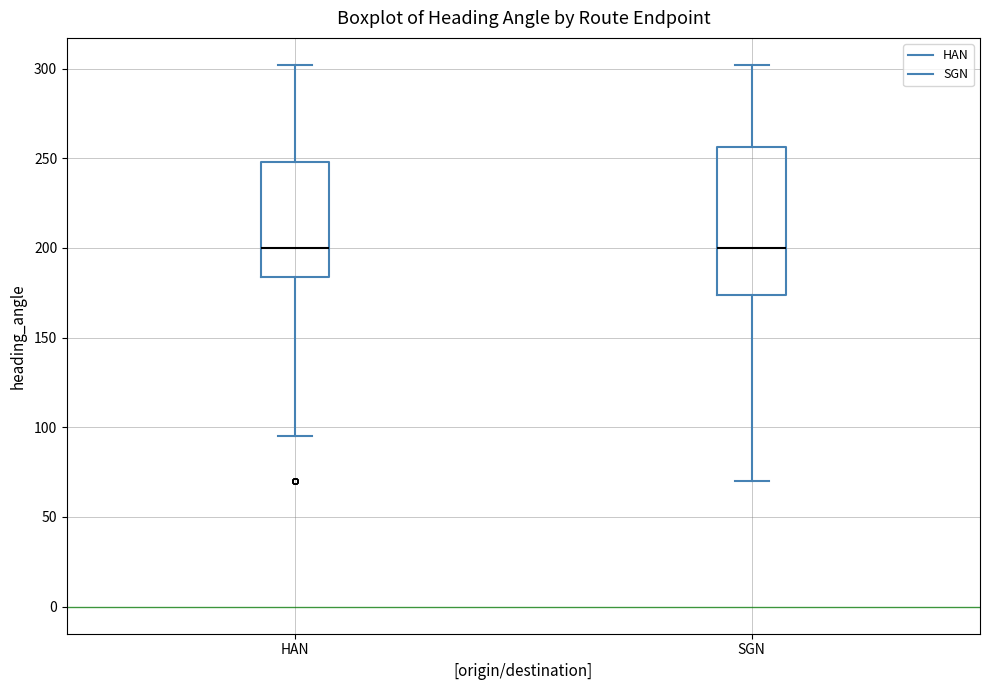

Reading left to right, read every box against the y-axis: the position of its median line, the range the box covers, and the ends of its whiskers. The values are not printed on the chart, so give them approximately, as read against the axis.

HAN: median 200, box 185 to 250, whiskers 95 to 300
SGN: median 200, box 175 to 255, whiskers 70 to 300